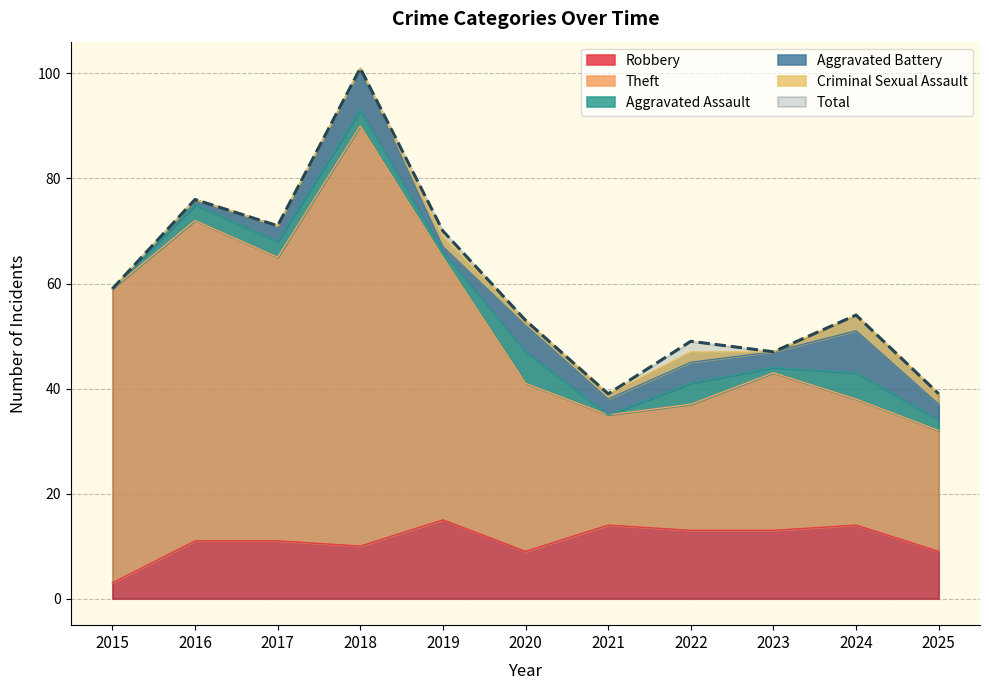

True or false: Robbery and Total intersect in this chart.

False